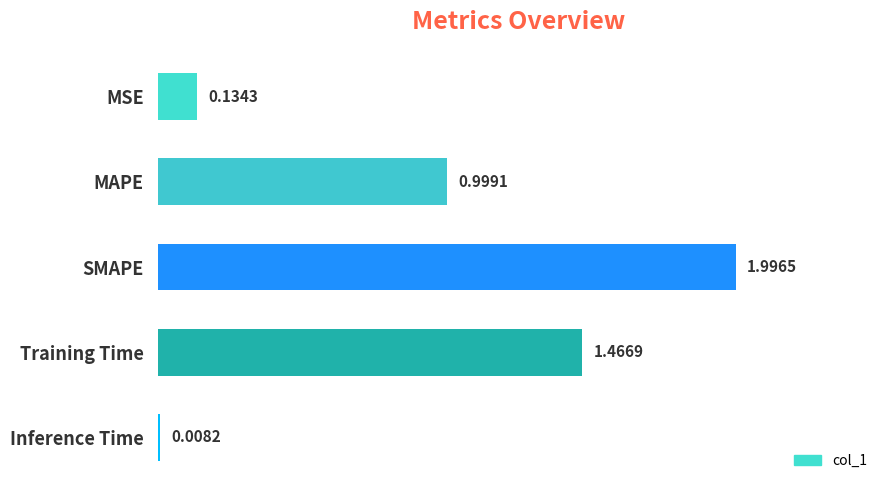

What is the maximum value shown in the chart?

2.0